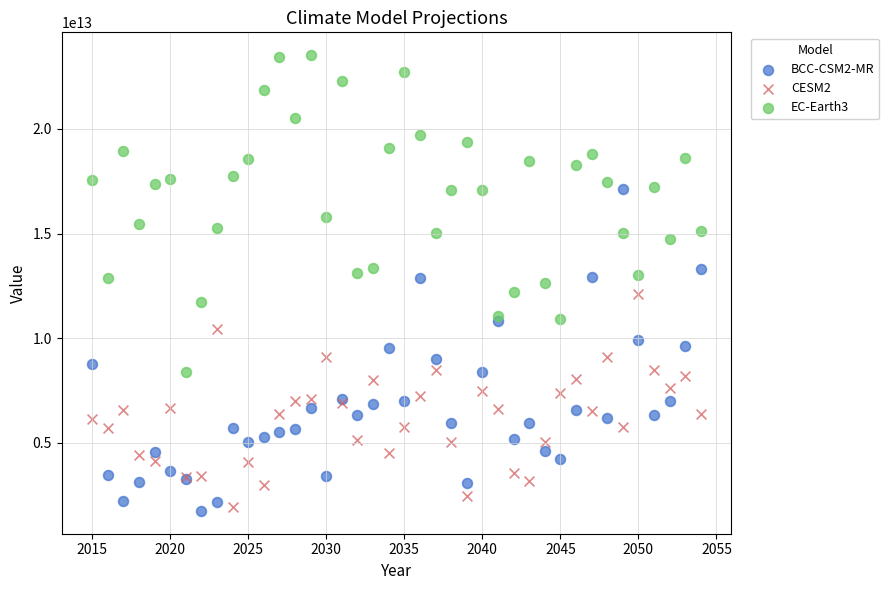

Which series reaches the maximum Y coordinate?

EC-Earth3